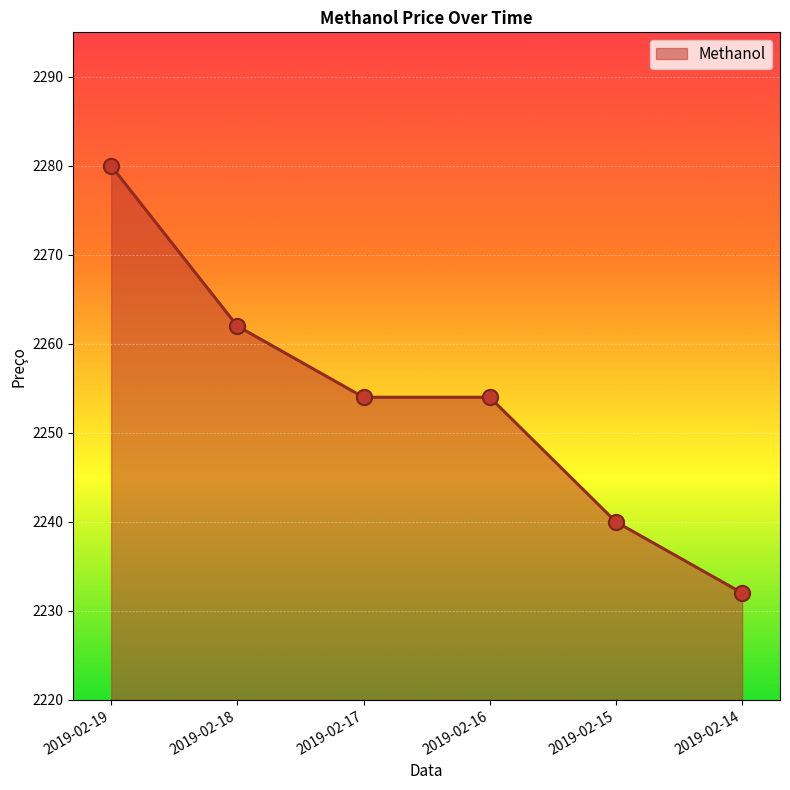

What is the change in value from 2019-02-16 to 2019-02-14?

-22